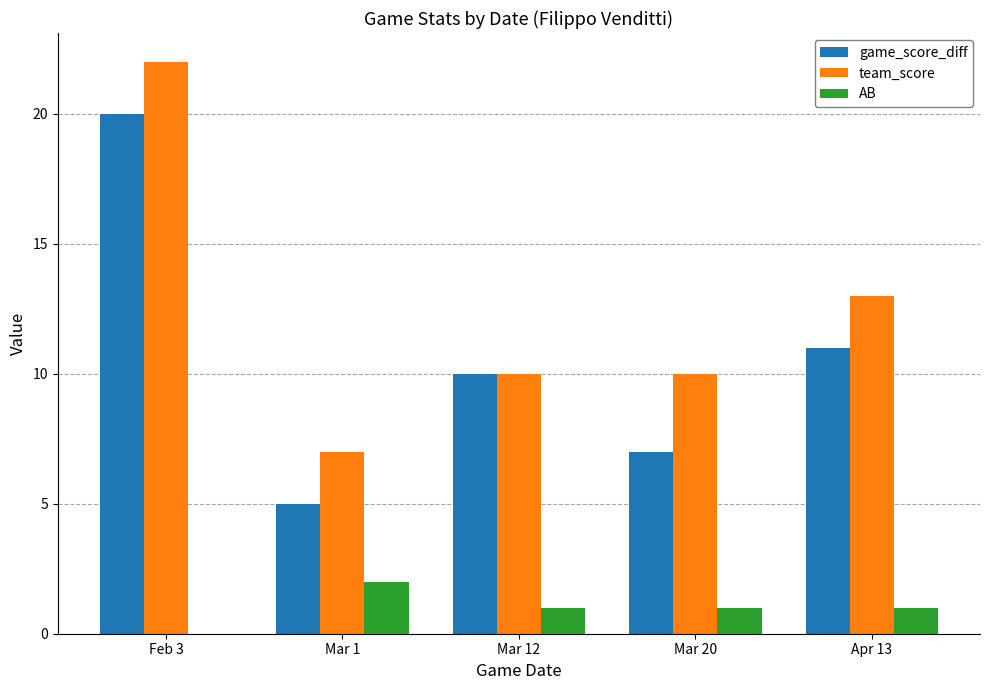

True or false: AB has a value of 1 at Mar 1.

False